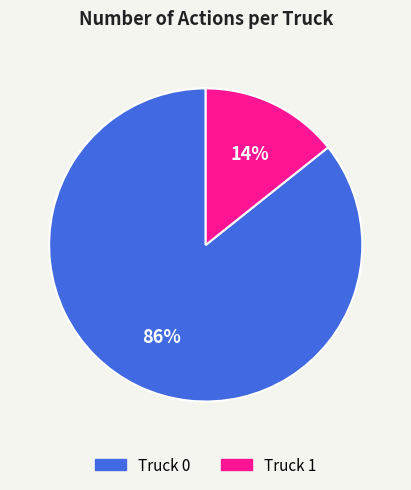

To the nearest percent, what is the average slice percentage?

50%